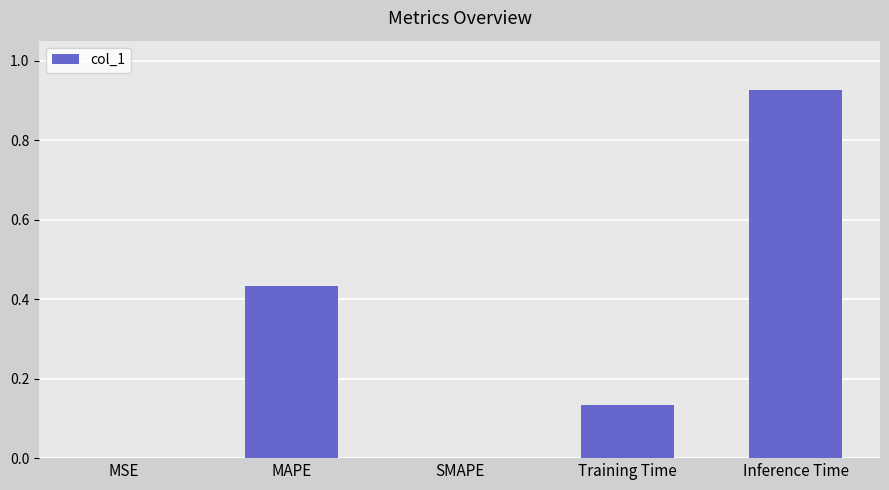

Which has a higher value, SMAPE or Inference Time?

Inference Time